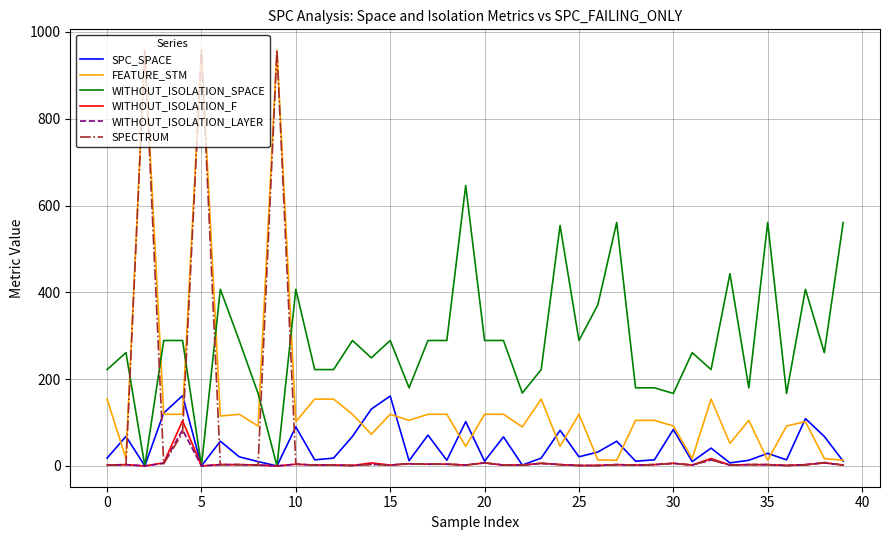

True or false: WITHOUT_ISOLATION_F has more than 2 interior local peaks.

True